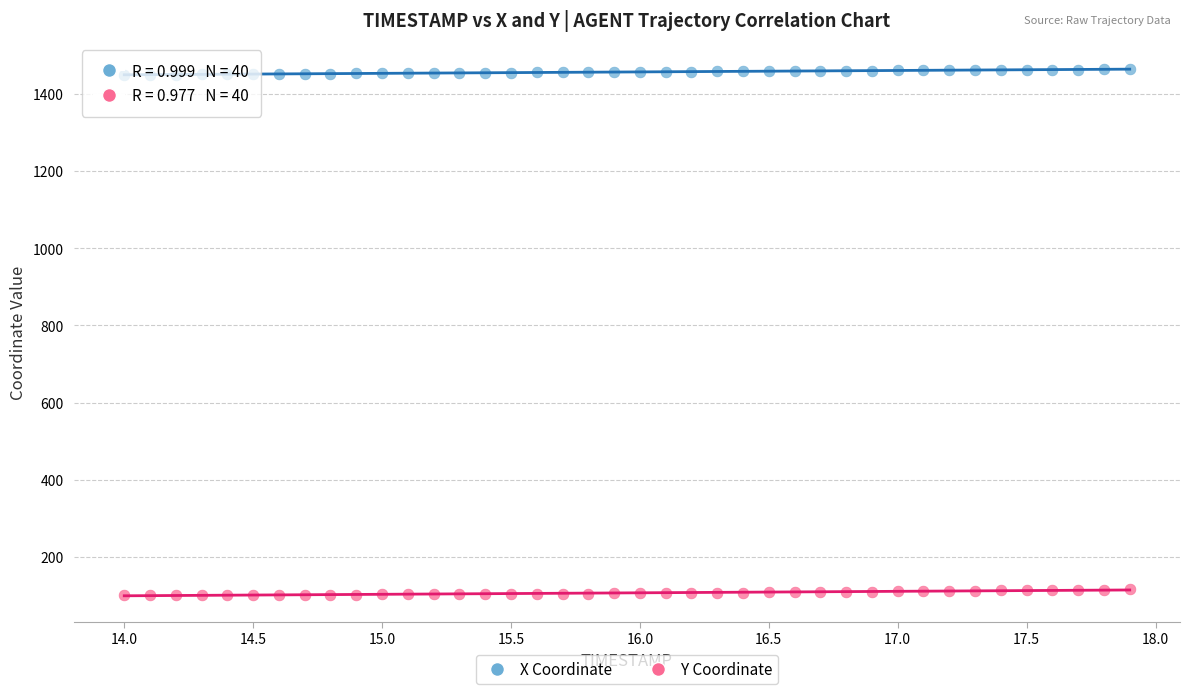

What are all the series names shown in the legend?

X Coordinate, Y Coordinate